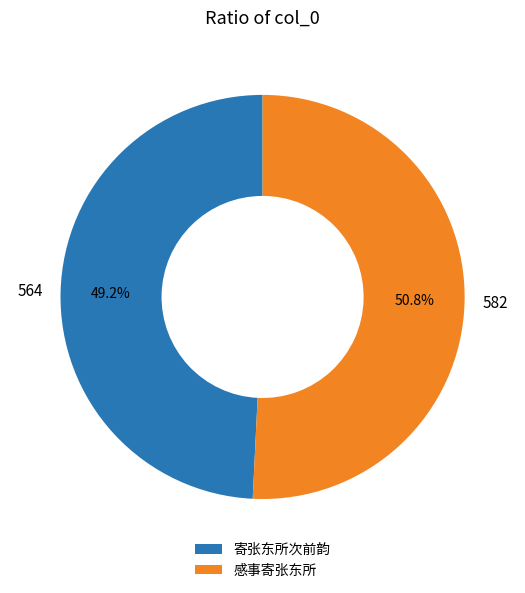

To the nearest percent, what is the difference between the largest and smallest slice percentages?

2%